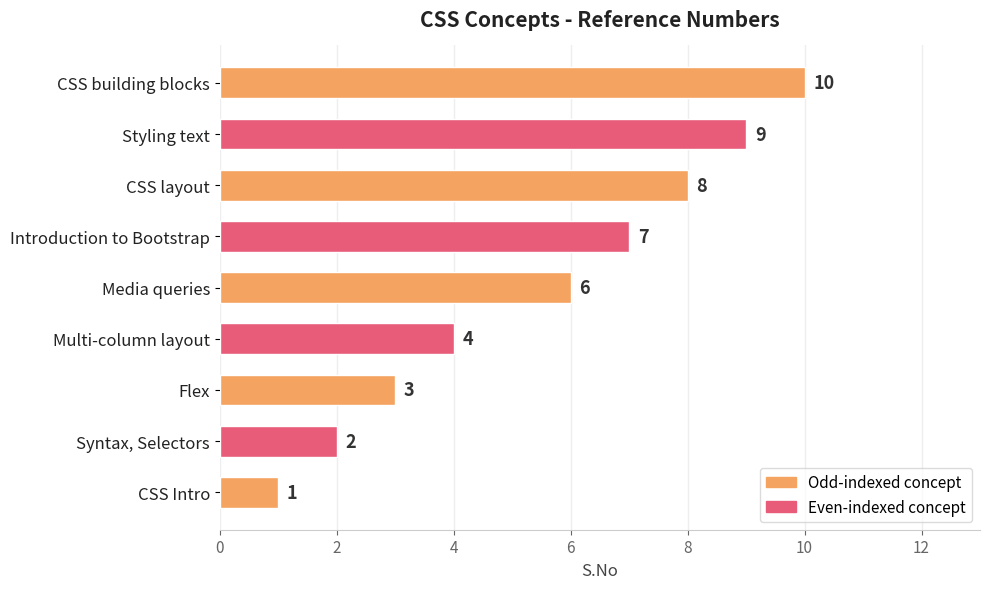

What is the sum of the values at Styling text and Multi-column layout?

13